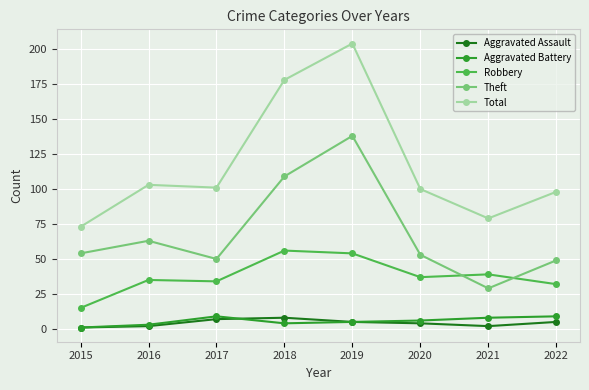

Which category has the lowest value in the Robbery series?

2015